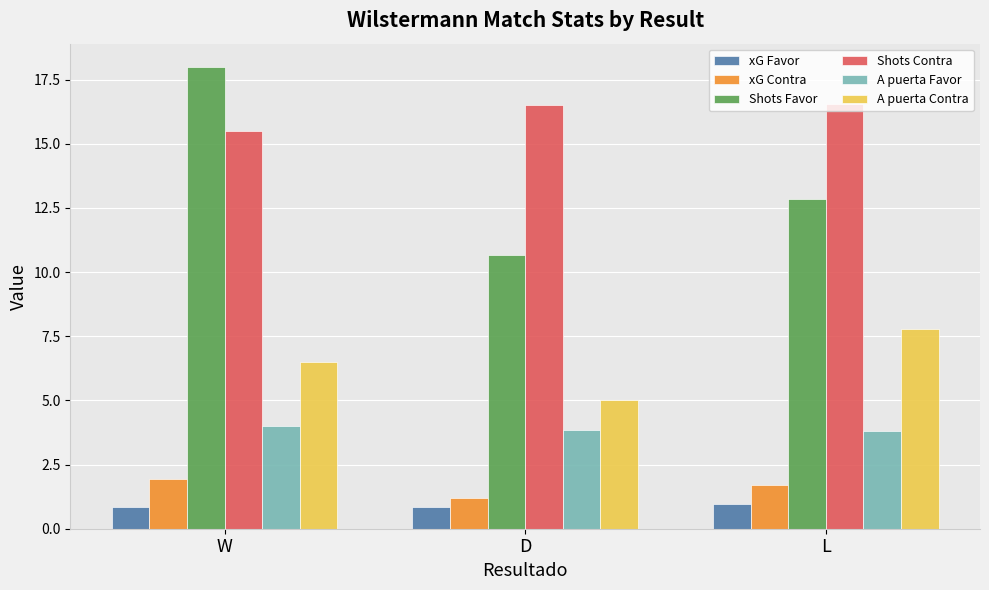

How many distinct data groups are displayed?

6